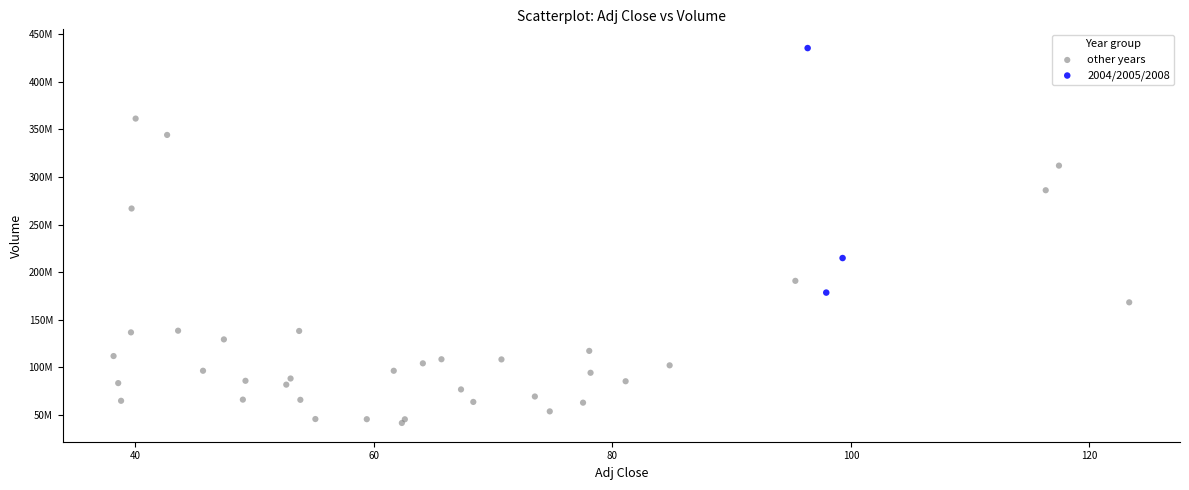

Which series contains the lowest Y value?

other years